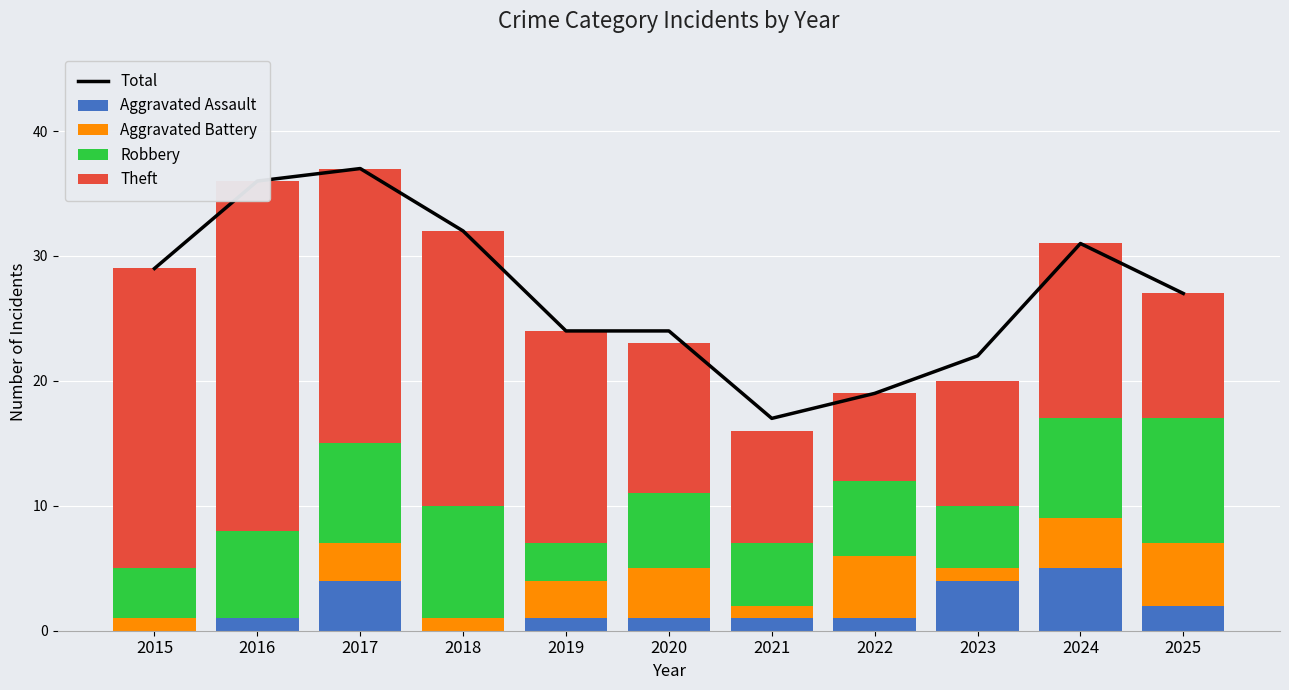

Reading left to right, list all the values displayed in this chart.

Total: 29	36	37	32	24	24	17	19	22	31	27
Aggravated Assault: 0	1	4	0	1	1	1	1	4	5	2
Aggravated Battery: 1	0	3	1	3	4	1	5	1	4	5
Robbery: 4	7	8	9	3	6	5	6	5	8	10
Theft: 24	28	22	22	17	12	9	7	10	14	10